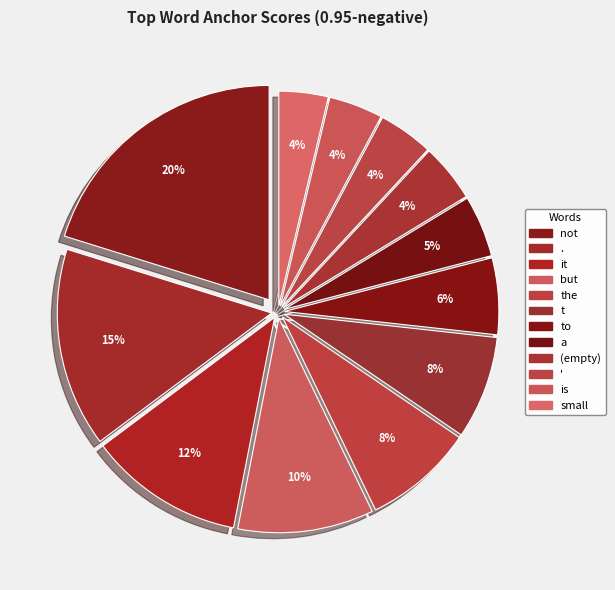

Combined, what portion of the pie is ' and to?

9.9%